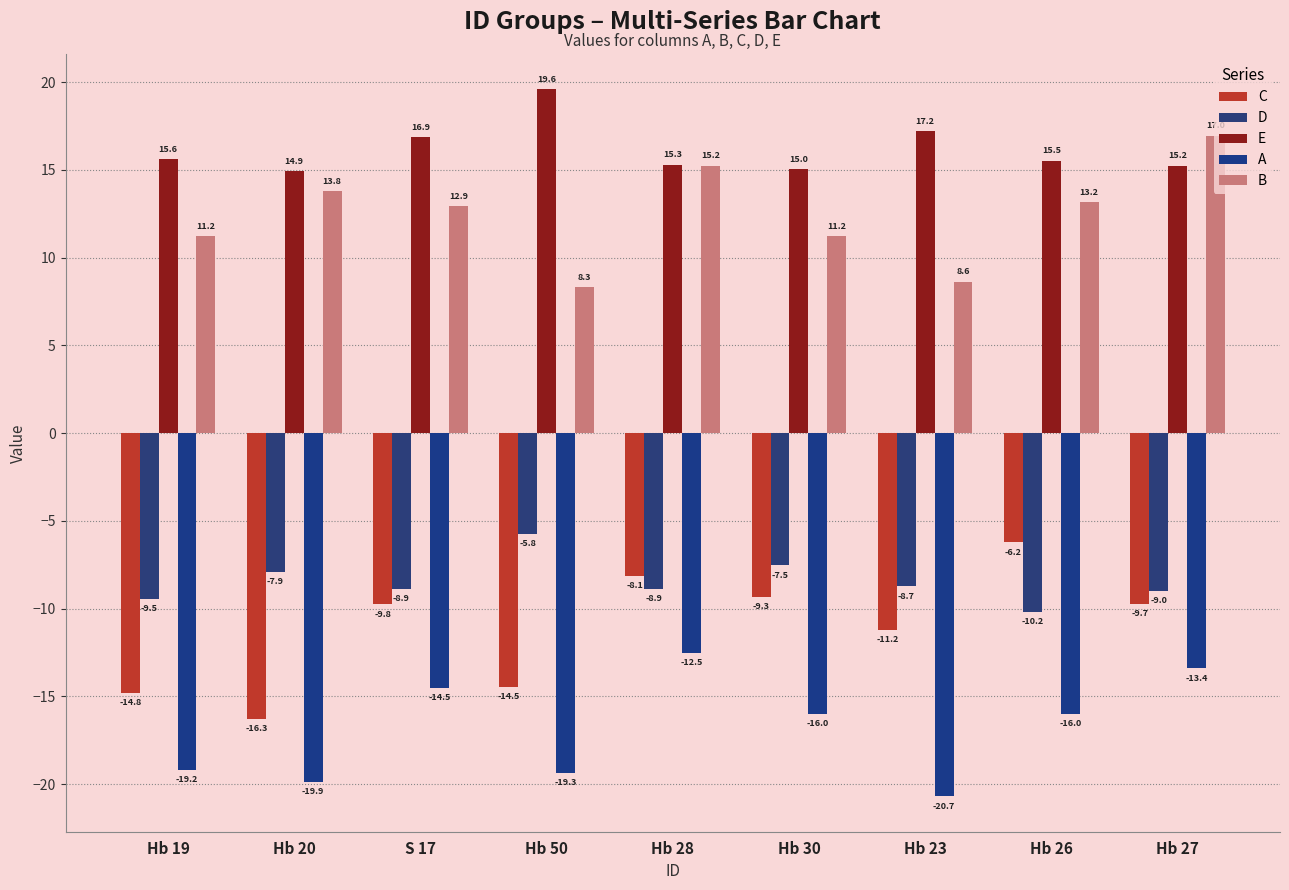

What is the minimum value shown in the chart?

-20.7